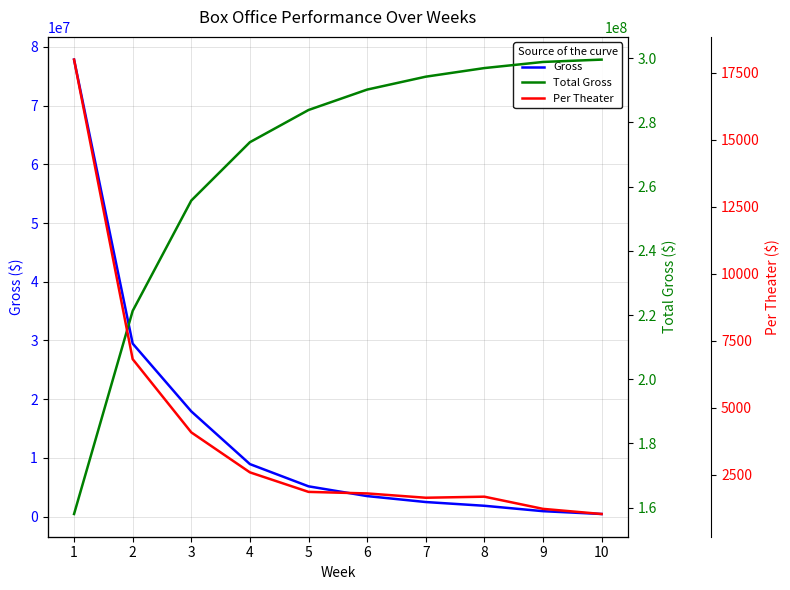

Which label corresponds to the largest value in the chart?

10